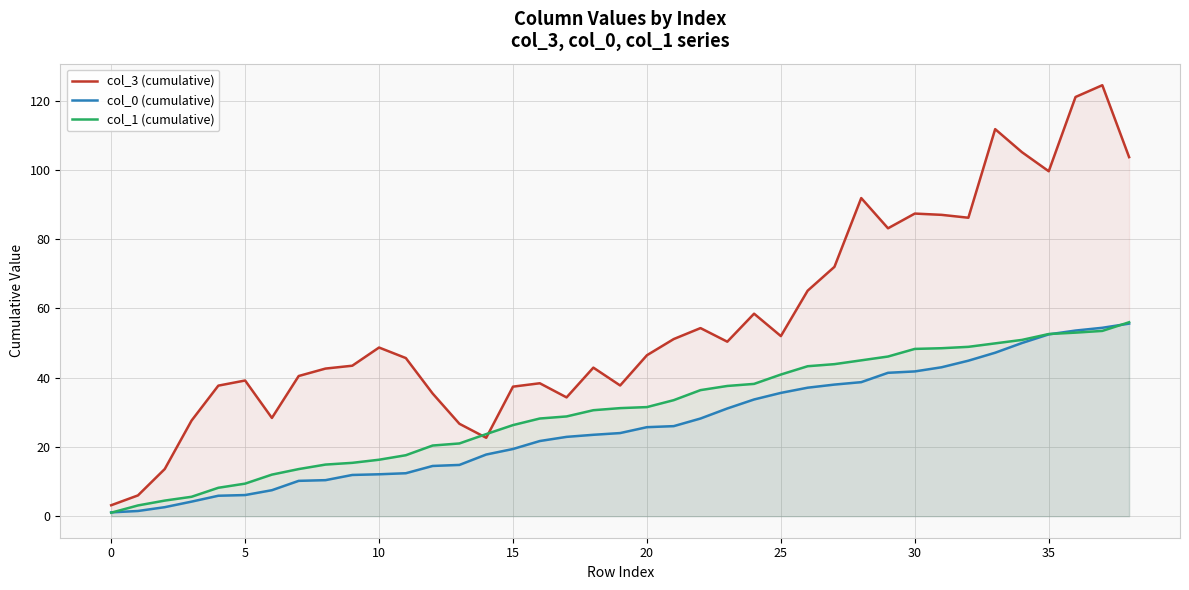

Read the col_0 (cumulative) value at 18.

23.5